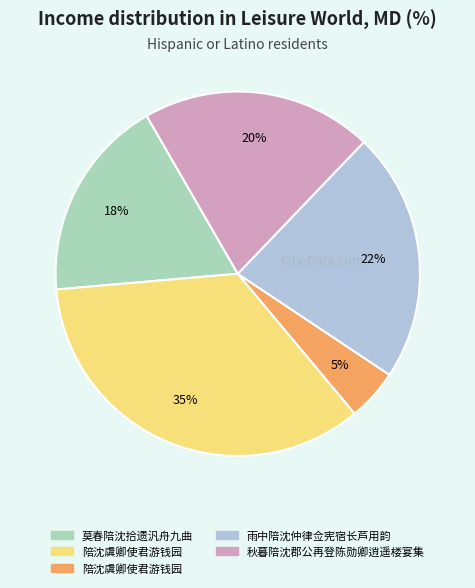

Is there a majority slice in this chart?

No